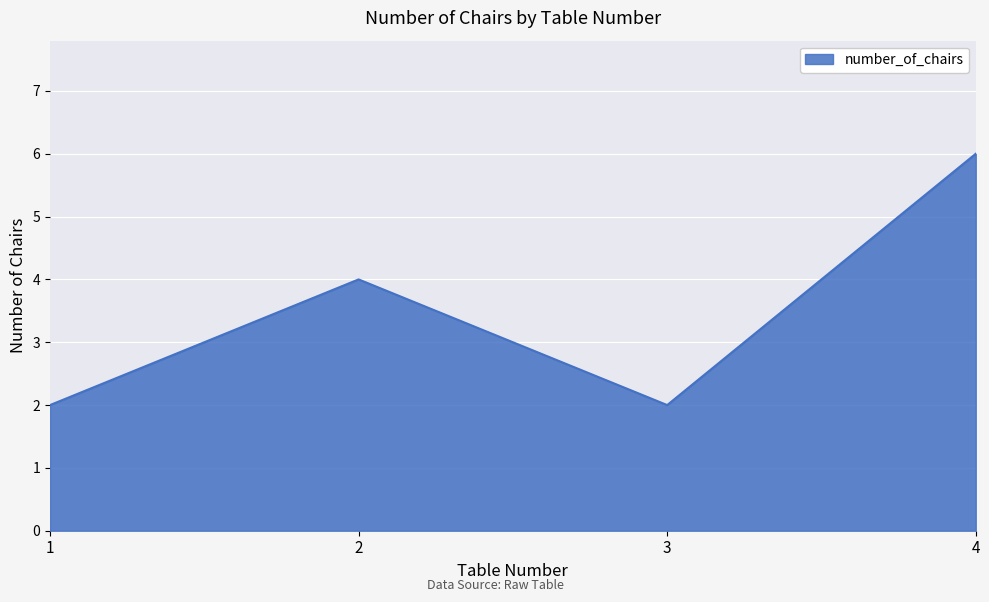

Does the chart have visible grid lines?

Yes